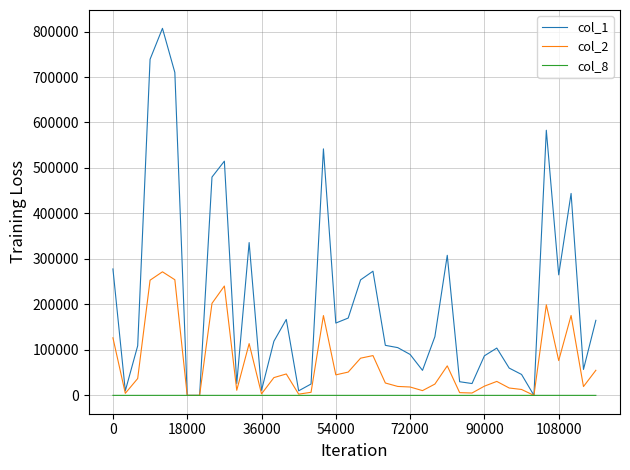

List the series in order of their overall mean, lowest first.

col_8, col_2, col_1